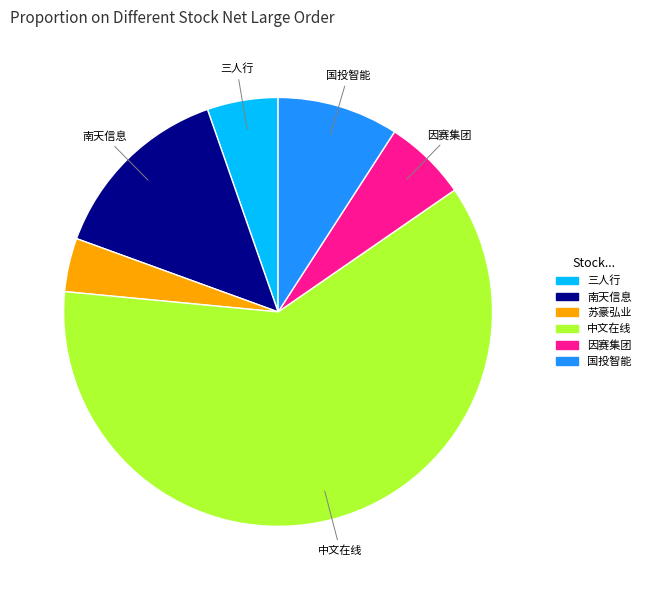

Is there any slice that represents more than half of the pie?

Yes